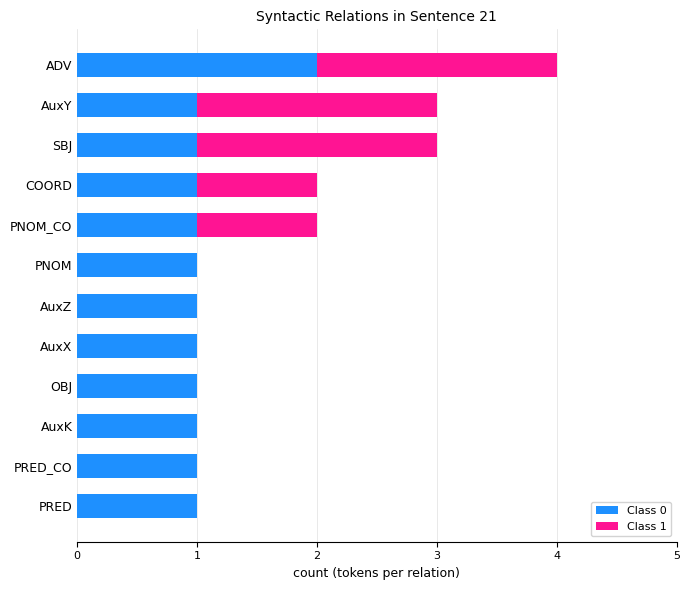

At which label does Class 0 reach its peak?

ADV